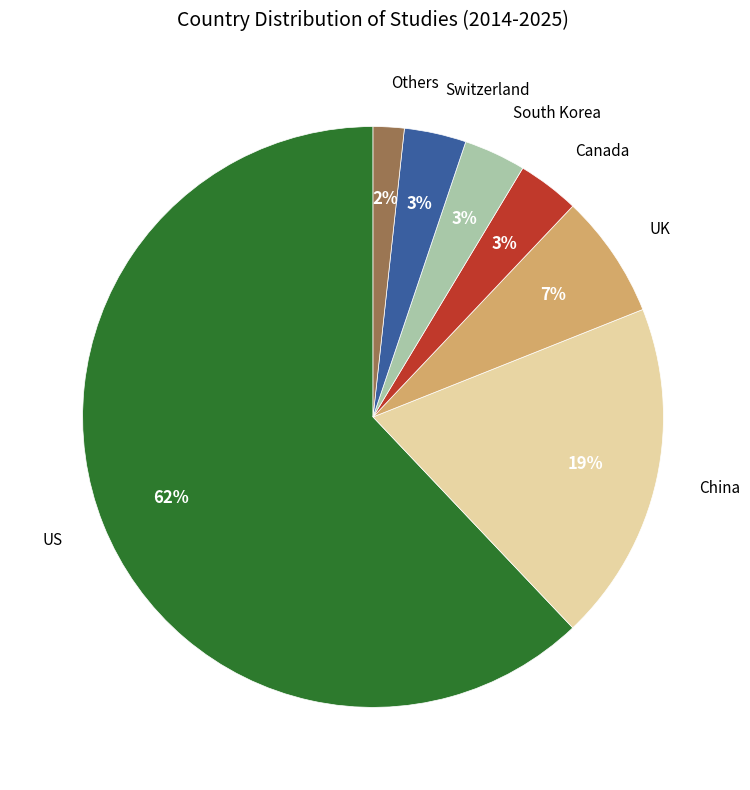

How many slices are in this pie chart?

7